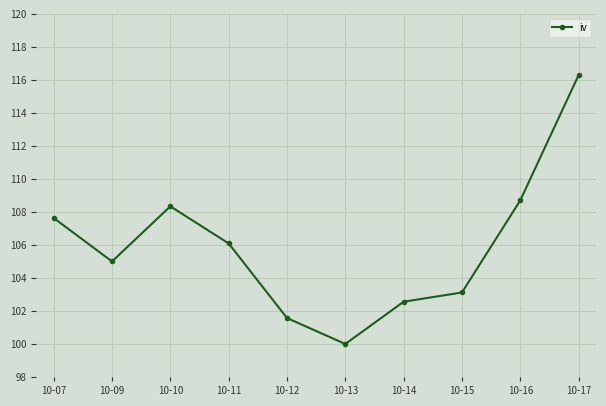

At which label does the data first exceed 106?

10-07